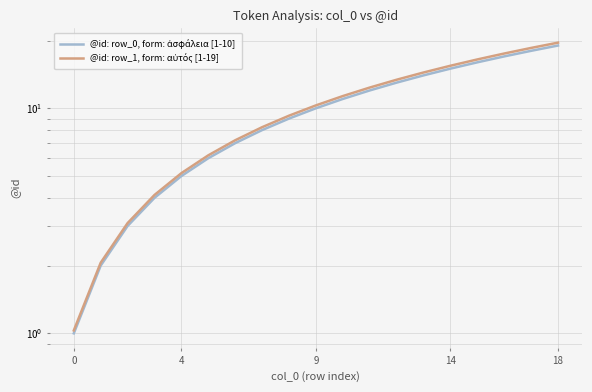

At which label does @id: row_0, form: ἀσφάλεια [1-10] first exceed 10?

10